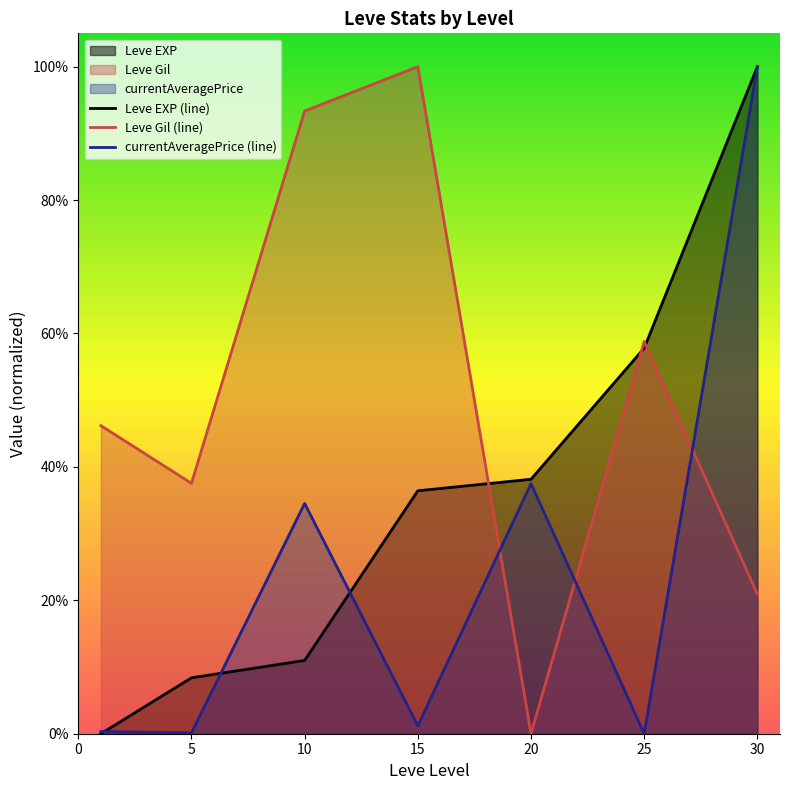

True or false: Leve Gil (line) has more than 1 points higher than both neighbors.

True